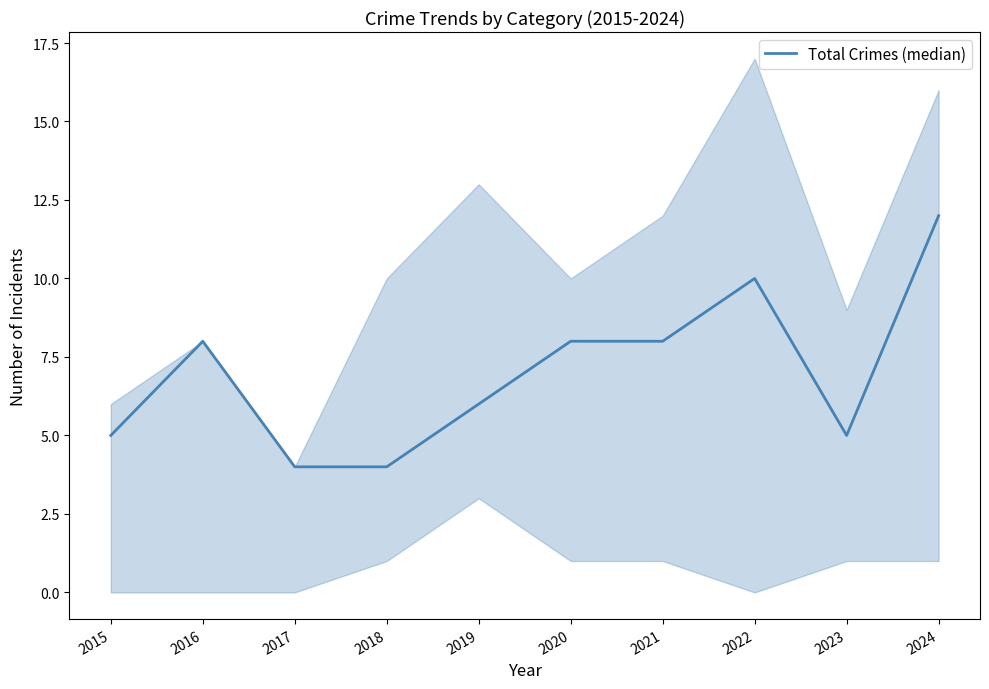

True or false: the data shows 3 at 2024.

False